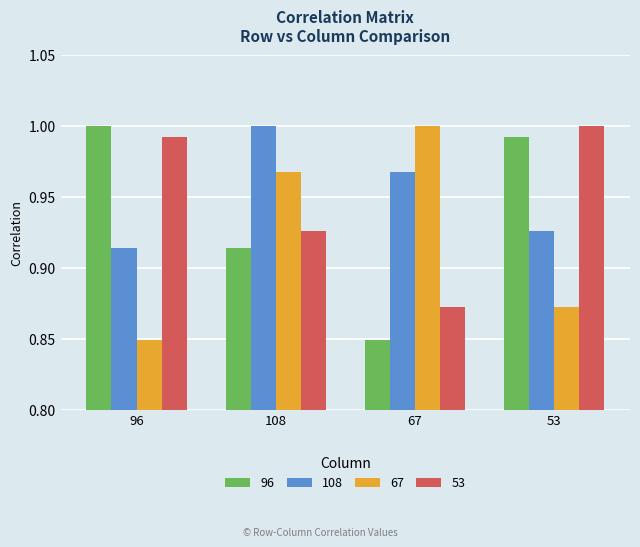

At which label does 67 reach its minimum?

96